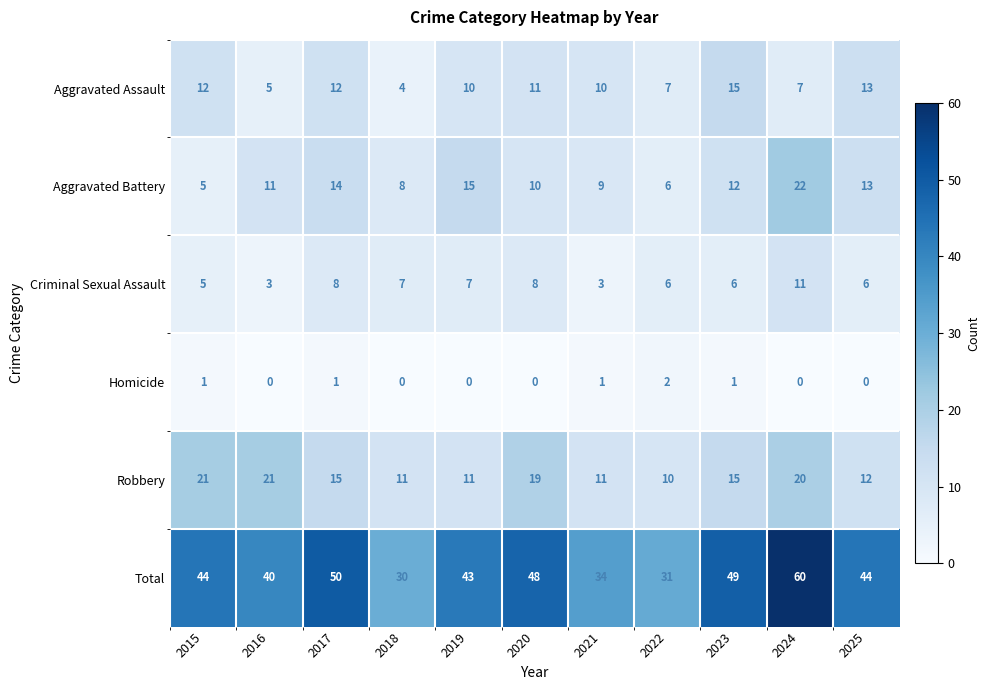

The value of Homicide at 2018 is 0. True or false?

True